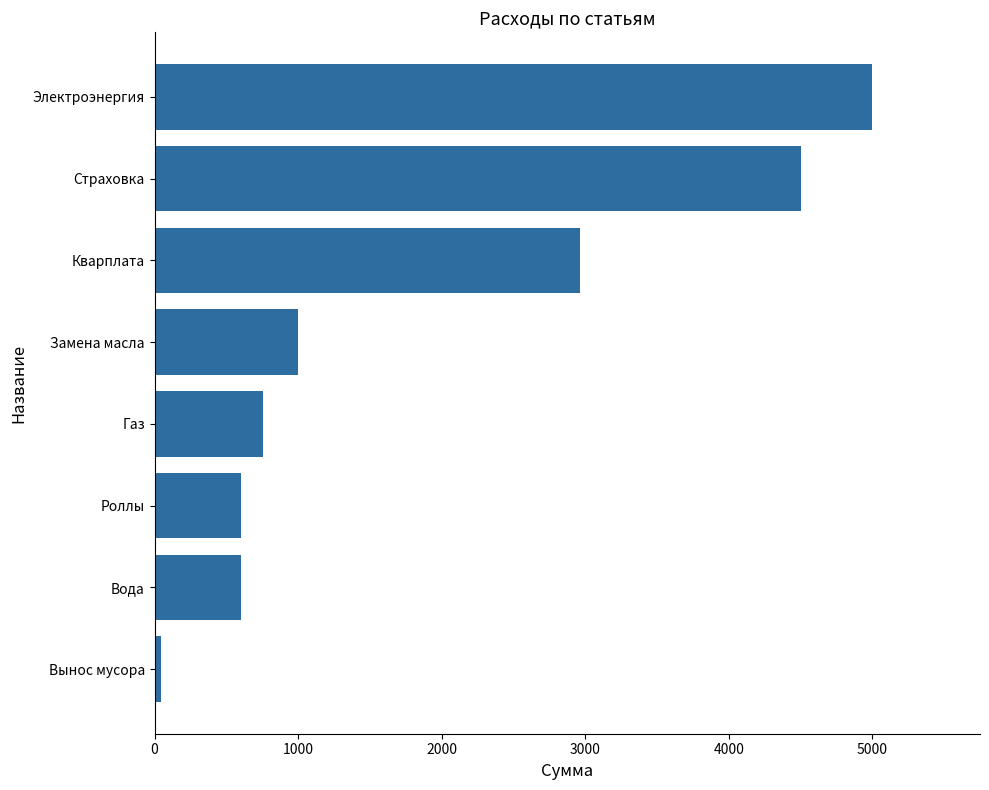

How many values are below 999?

4